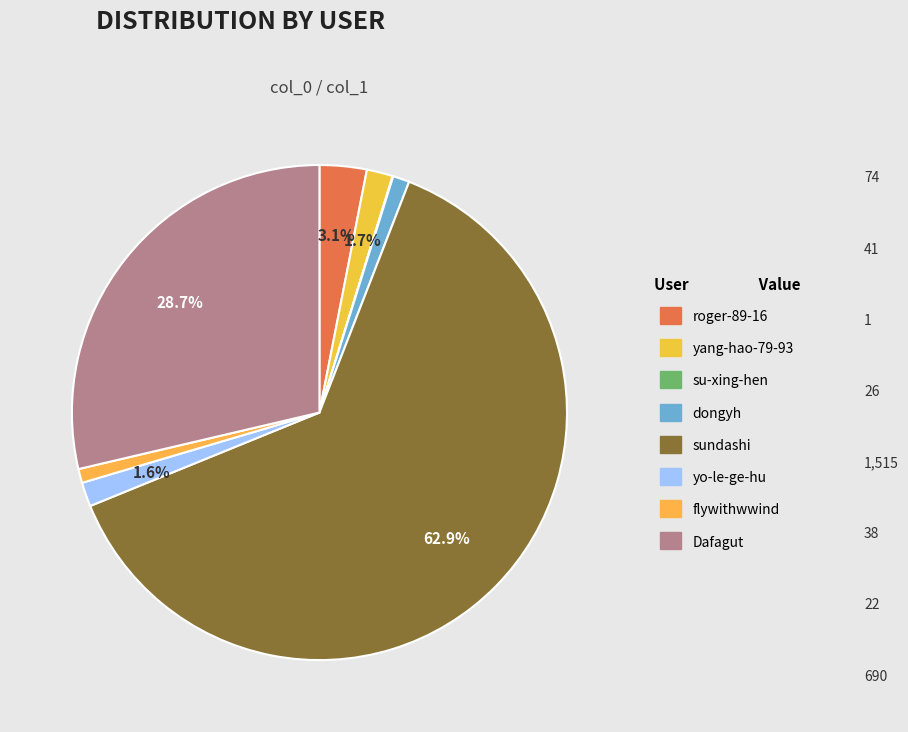

Rank the categories by value from highest to lowest.

sundashi, Dafagut, roger-89-16, yang-hao-79-93, yo-le-ge-hu, dongyh, flywithwwind, su-xing-hen